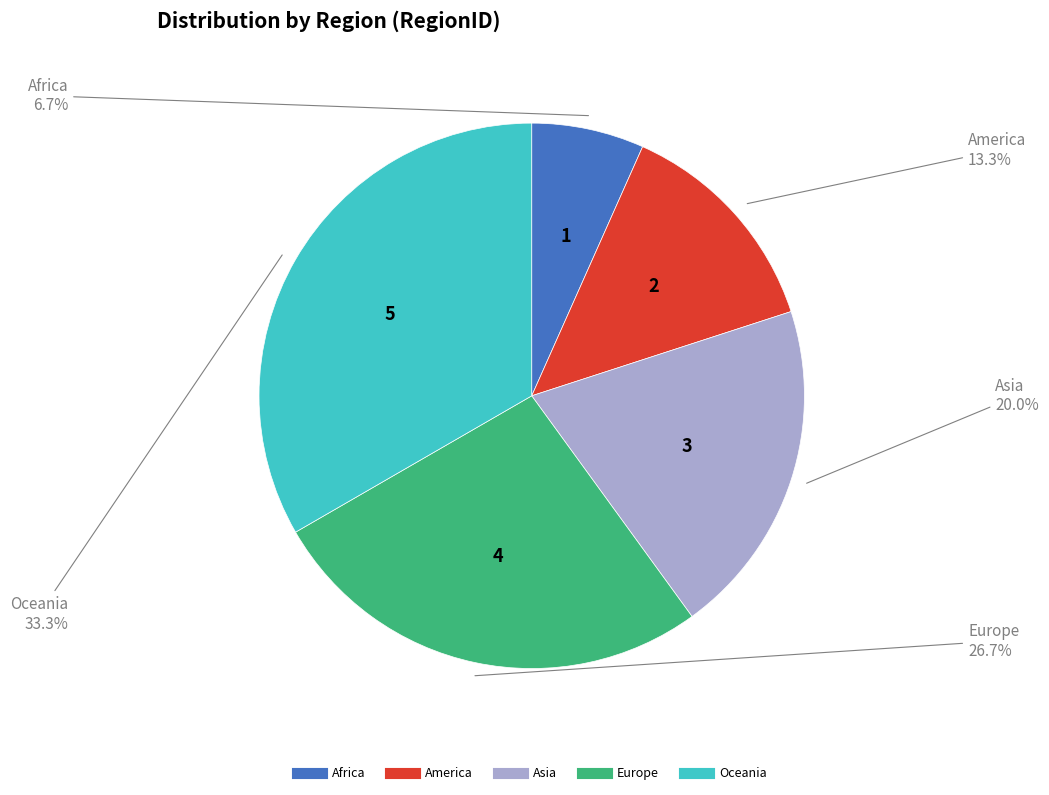

To the nearest percent, what is the combined percentage of America and Oceania?

47%